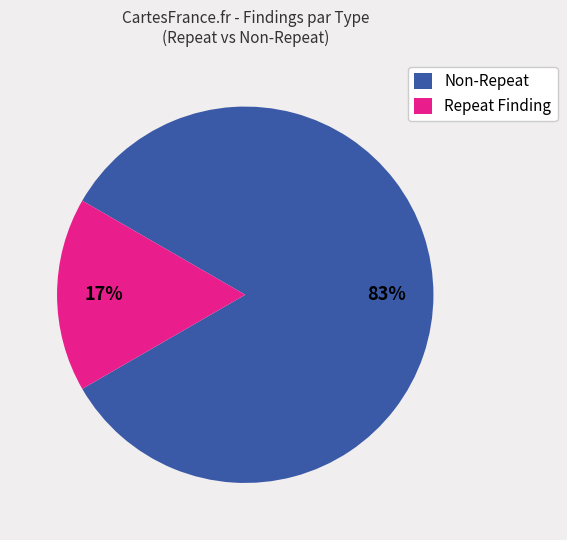

The Non-Repeat slice represents 83% of the pie. True or false?

True